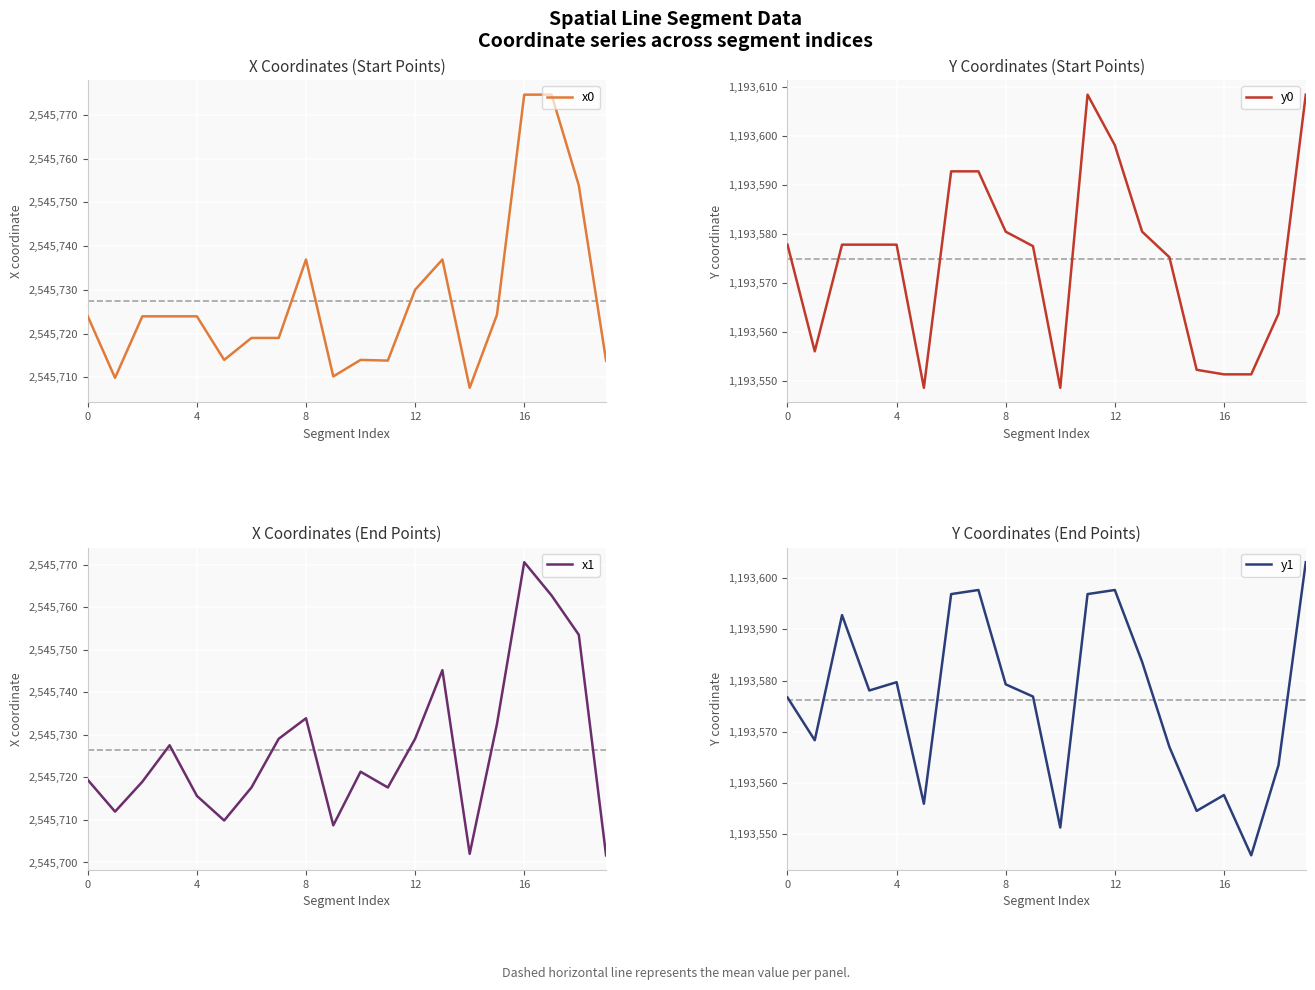

What is the difference between the maximum and minimum values in the y1 series?

57.2